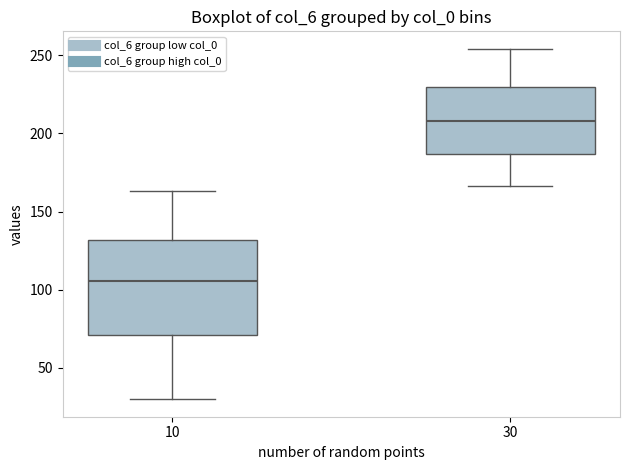

Reading left to right, transcribe this box plot: for each box, give where its median line is, the range the box spans, and where its two whiskers end, as read against the y-axis. The values are not printed on the chart, so give them approximately, as read against the axis.

10: median 105, box 70 to 130, whiskers 30 to 165
30: median 210, box 185 to 230, whiskers 165 to 255